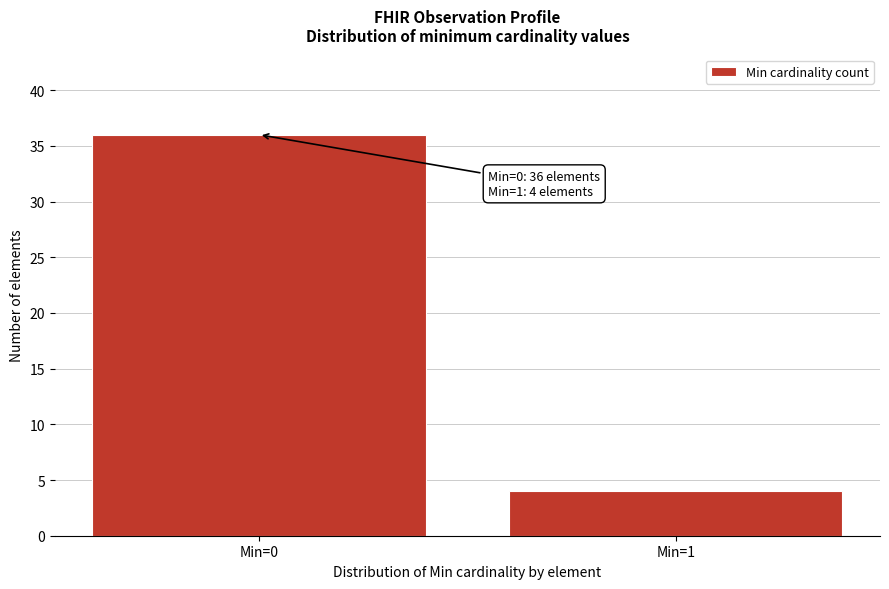

Reading left to right, transcribe all the data shown in this chart.

Min=0=36	Min=1=4